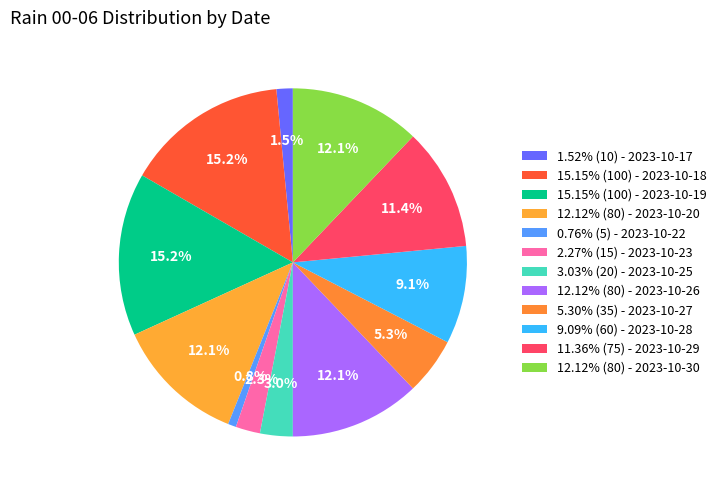

How many segments does this pie chart have?

12